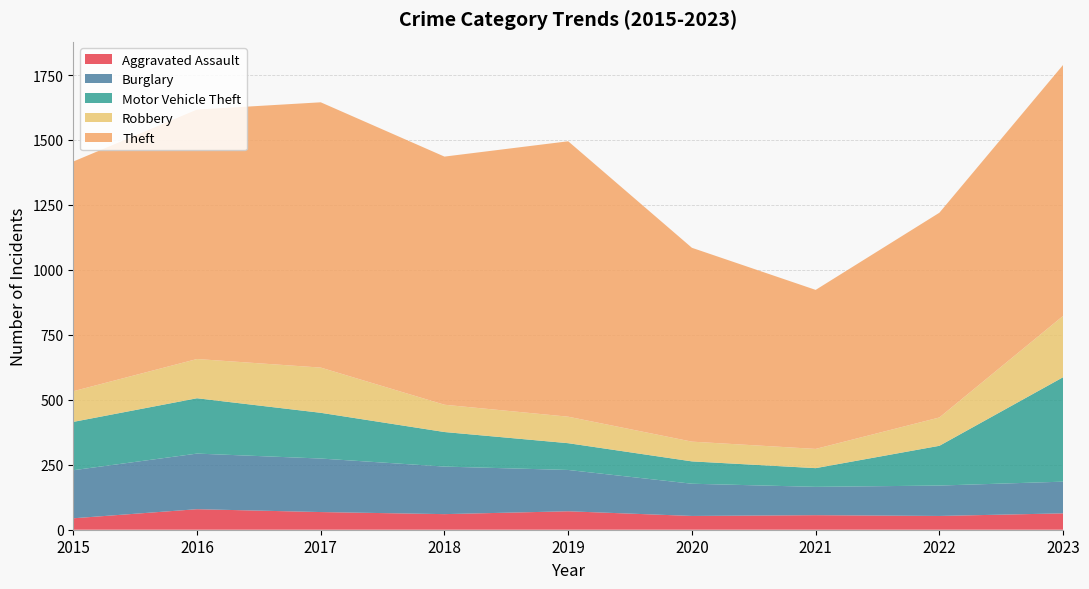

Reading left to right, list all the values displayed in this chart.

Aggravated Assault: 2015=44	2016=79	2017=68	2018=60	2019=71	2020=53	2021=56	2022=53	2023=63
Burglary: 2015=185	2016=214	2017=206	2018=183	2019=159	2020=124	2021=109	2022=117	2023=122
Motor Vehicle Theft: 2015=186	2016=213	2017=176	2018=133	2019=103	2020=86	2021=72	2022=153	2023=402
Robbery: 2015=118	2016=151	2017=174	2018=105	2019=102	2020=76	2021=74	2022=109	2023=236
Theft: 2015=884	2016=960	2017=1021	2018=955	2019=1060	2020=746	2021=612	2022=788	2023=966